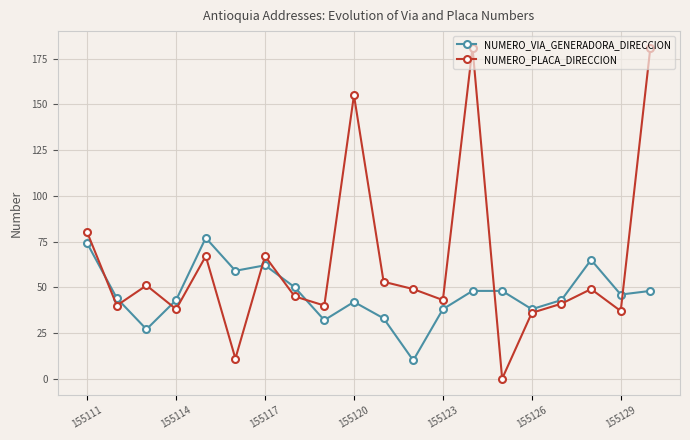

Count the number of categories in the chart.

20